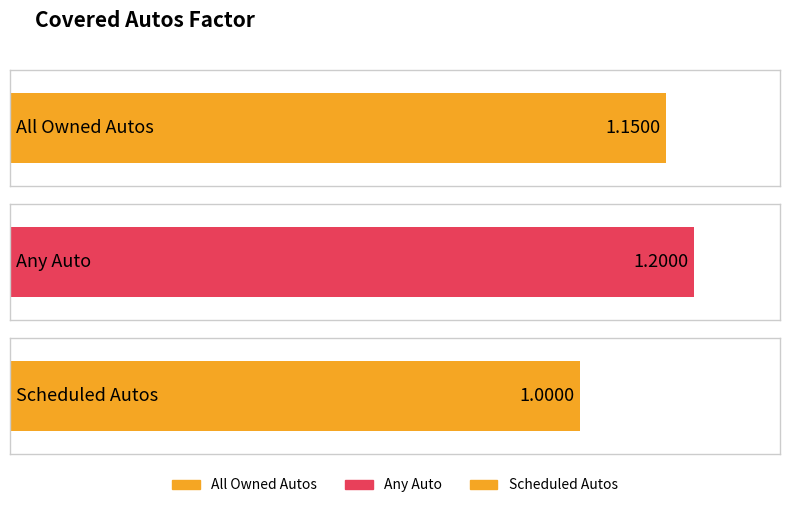

List the labels in order of value, smallest first.

Scheduled Autos, All Owned Autos, Any Auto